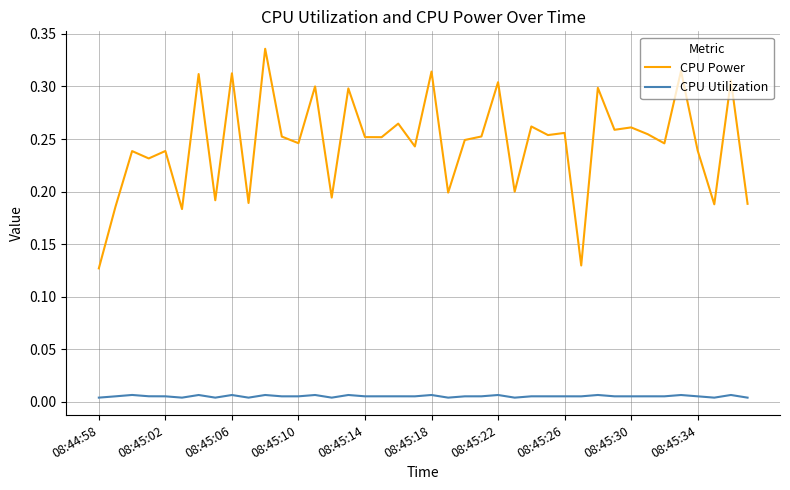

True or false: CPU Power and CPU Utilization intersect in this chart.

False